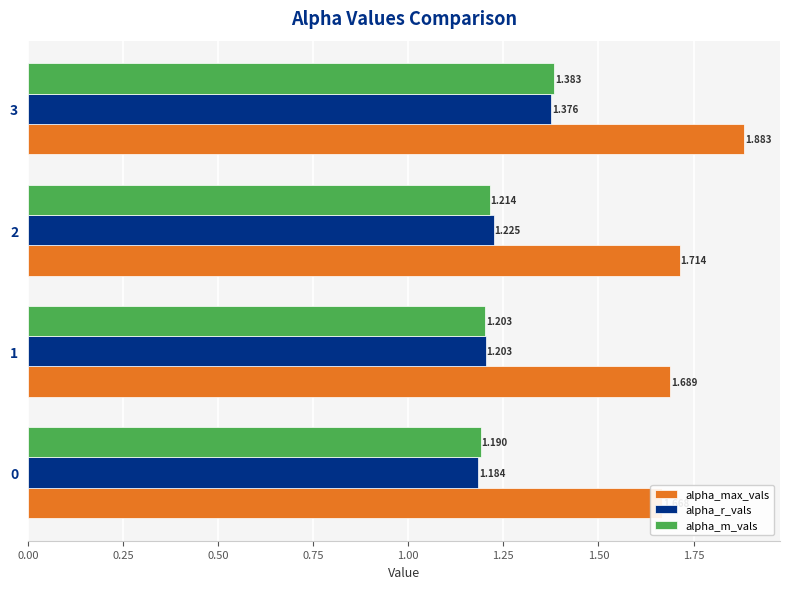

At how many categories does at least one series exceed 1?

4